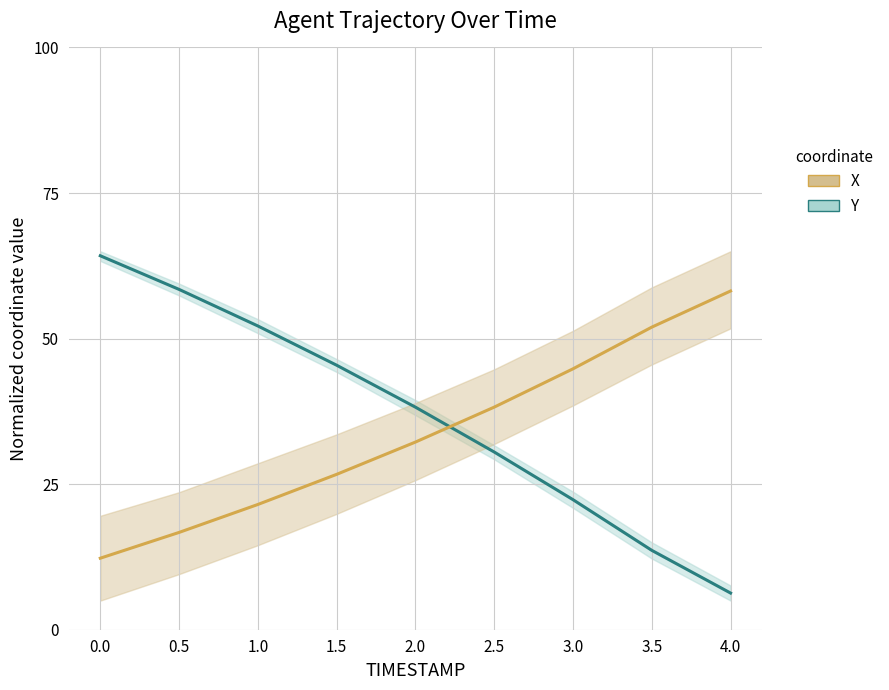

How many intersections are there between X and Y?

1